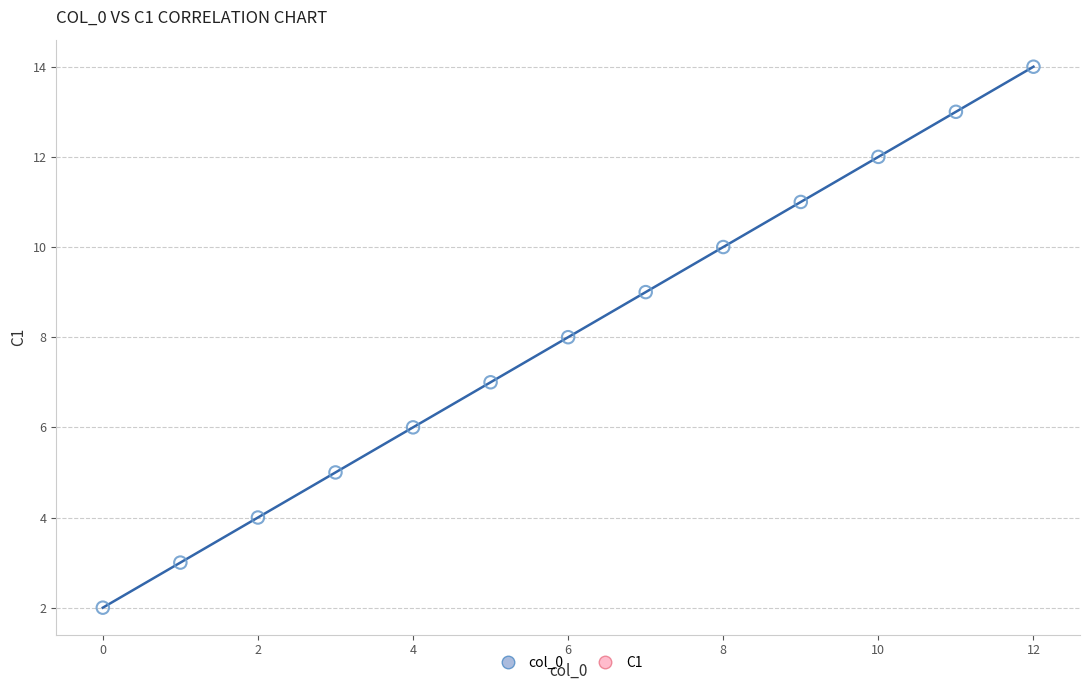

What is the range of Y values (max minus min)?

12